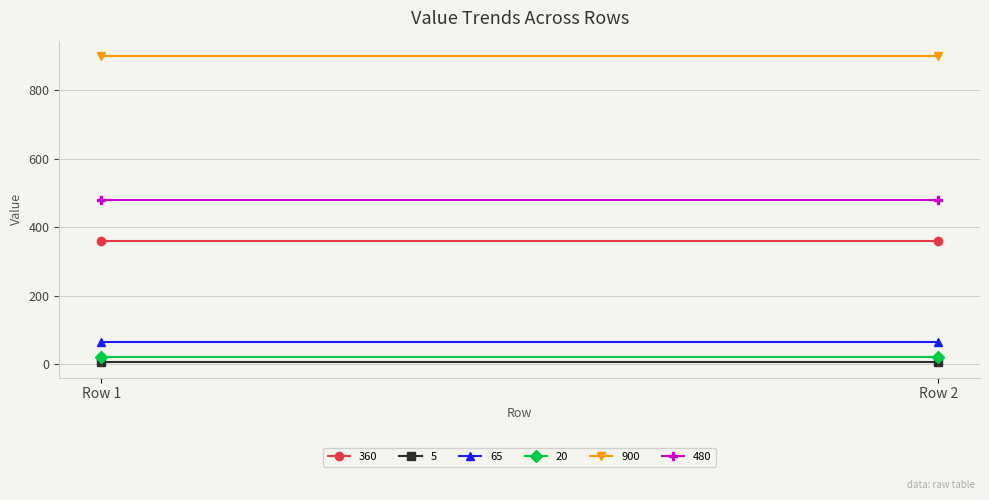

What is the sum of the 5 values at Row 2 and Row 1?

10